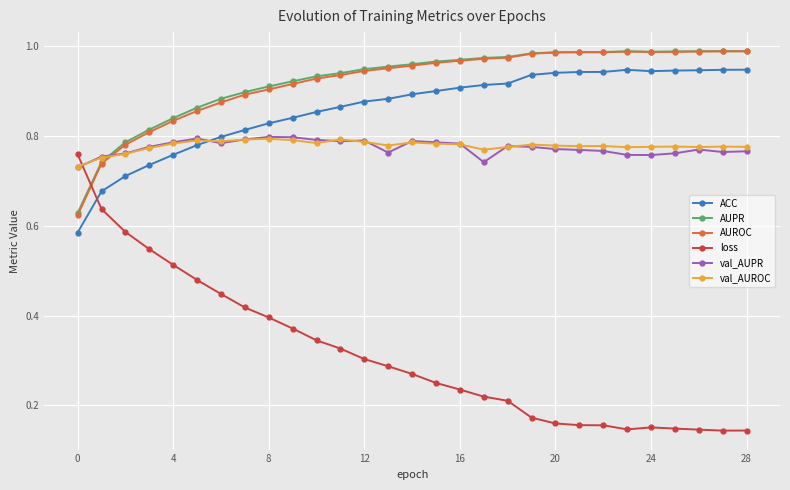

True or false: AUROC has more than 0 points higher than both neighbors.

True